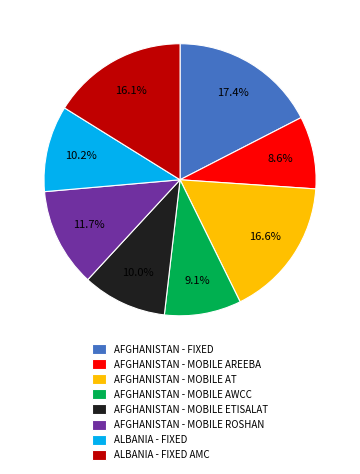

To the nearest percent, what is the combined percentage of AFGHANISTAN - FIXED and ALBANIA - FIXED?

28%